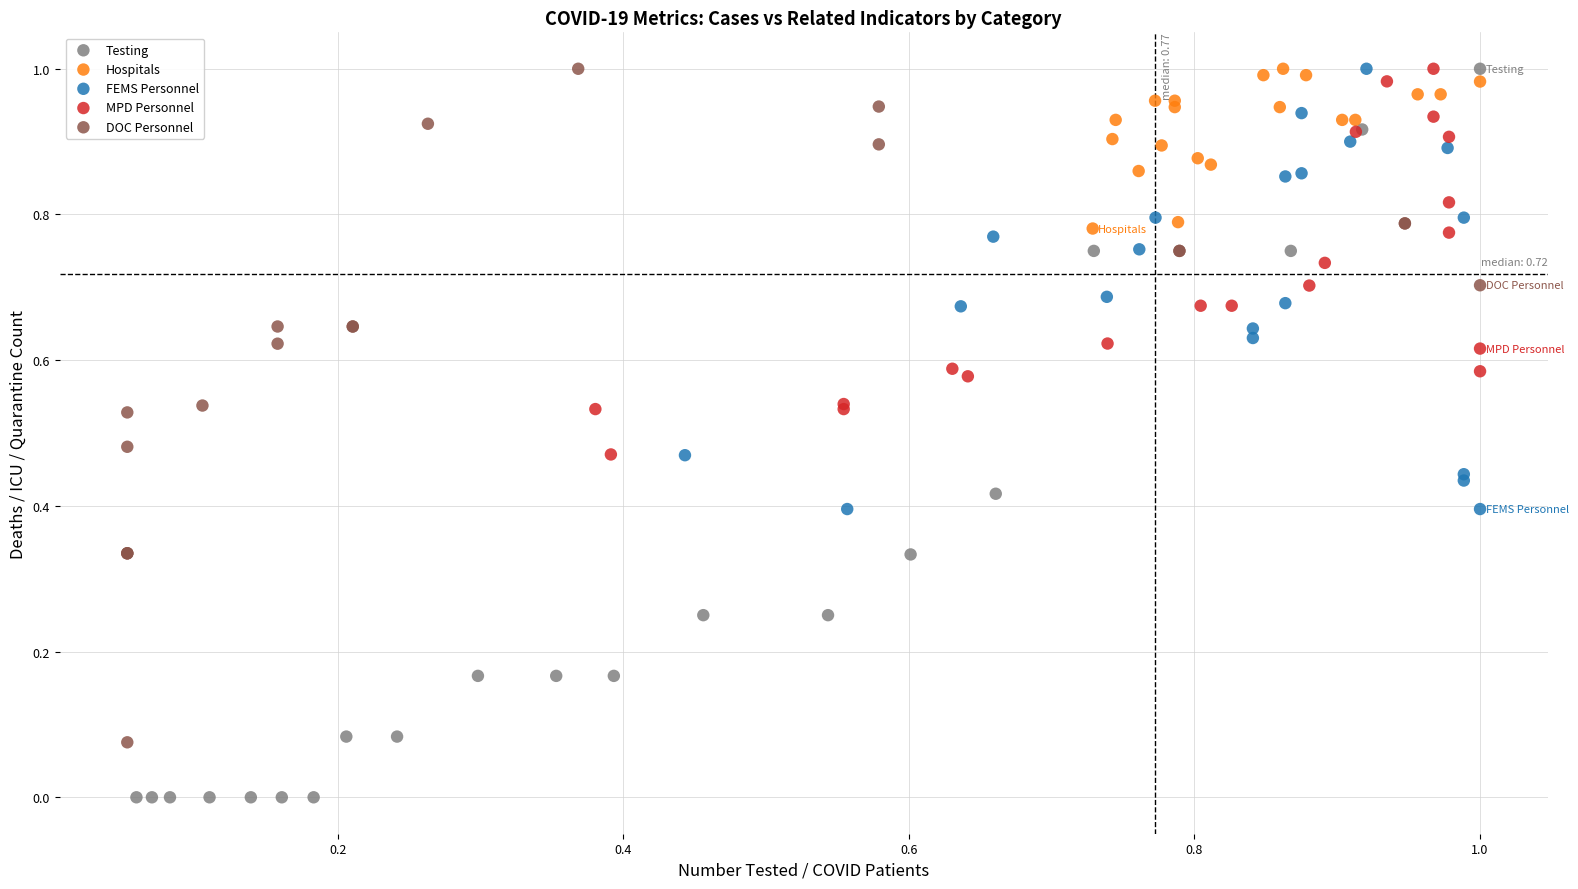

Which series has the largest Y range (max minus min)?

Testing